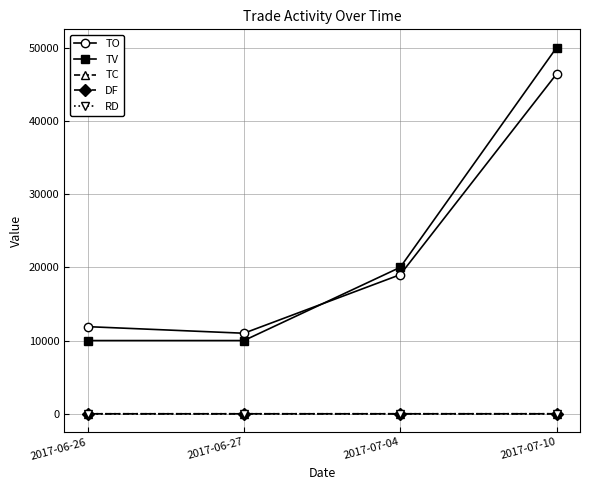

What is the sum of the TO values at 2017-07-10 and 2017-06-27?

57400.0